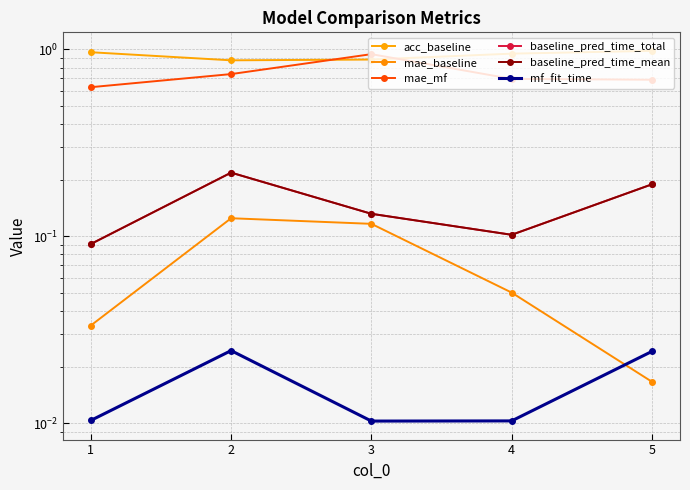

What value does the acc_baseline series have at 1?

1.0